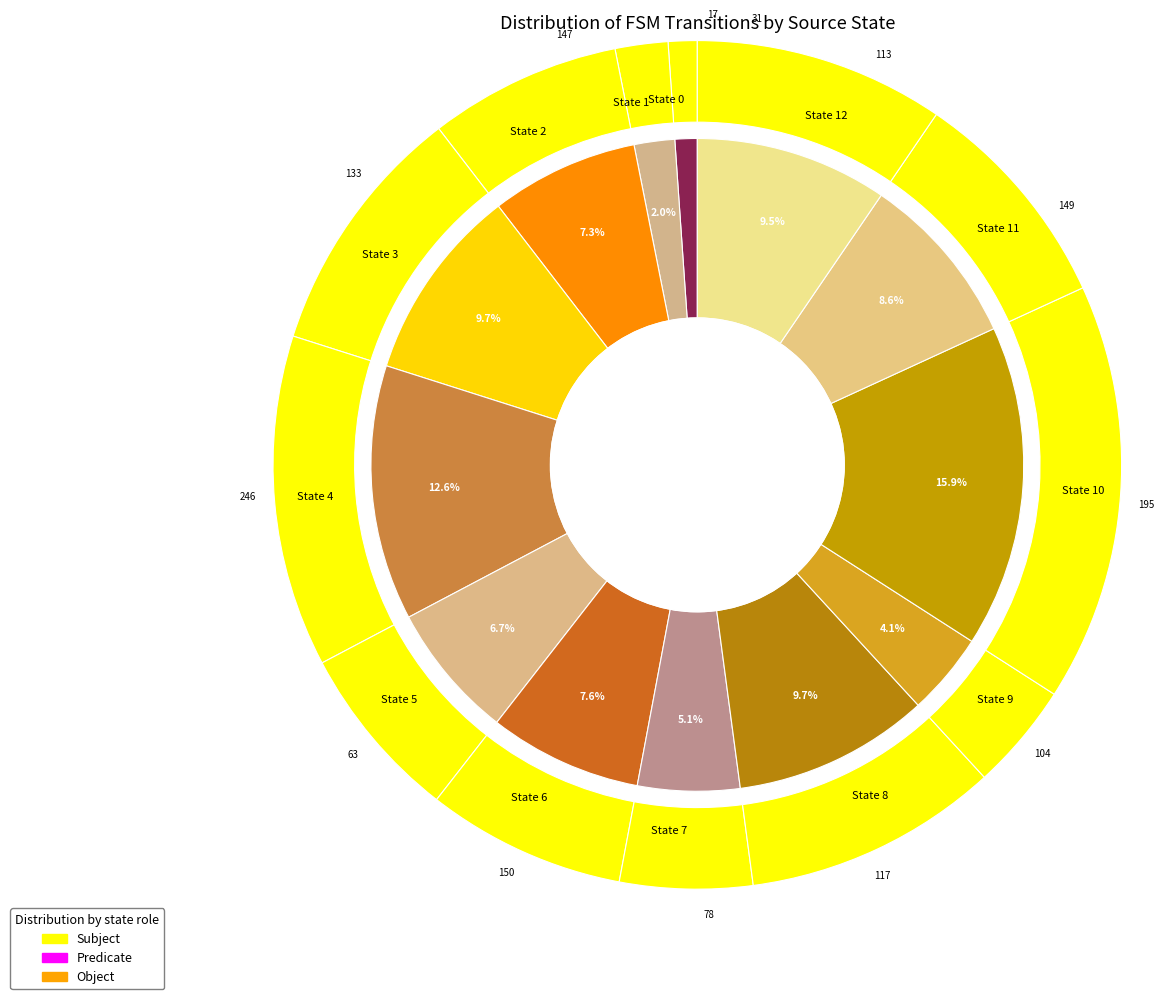

Do State 1 and State 11 together represent more than half of the pie?

No